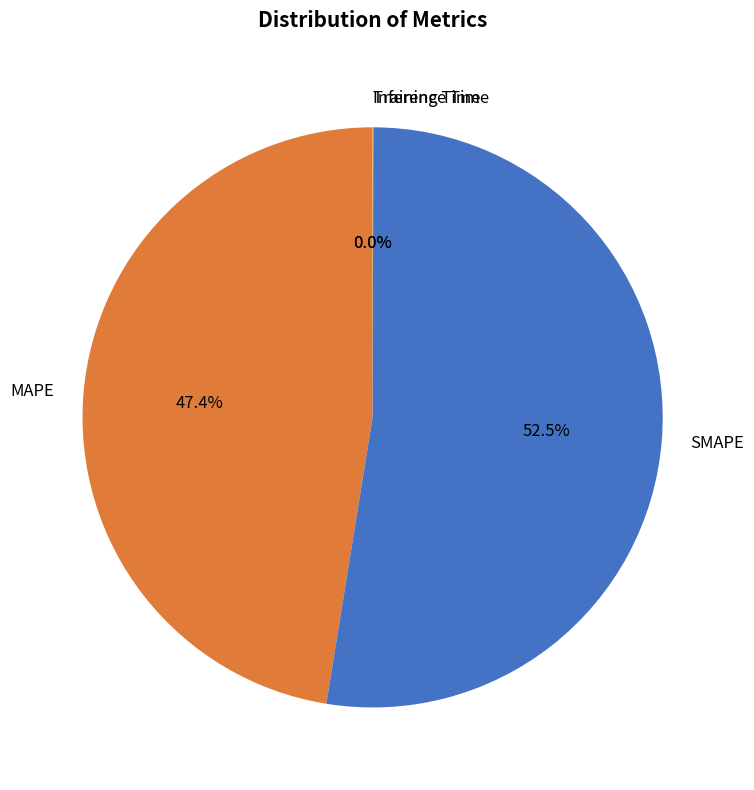

What percentage do SMAPE and MAPE together represent?

100.0%